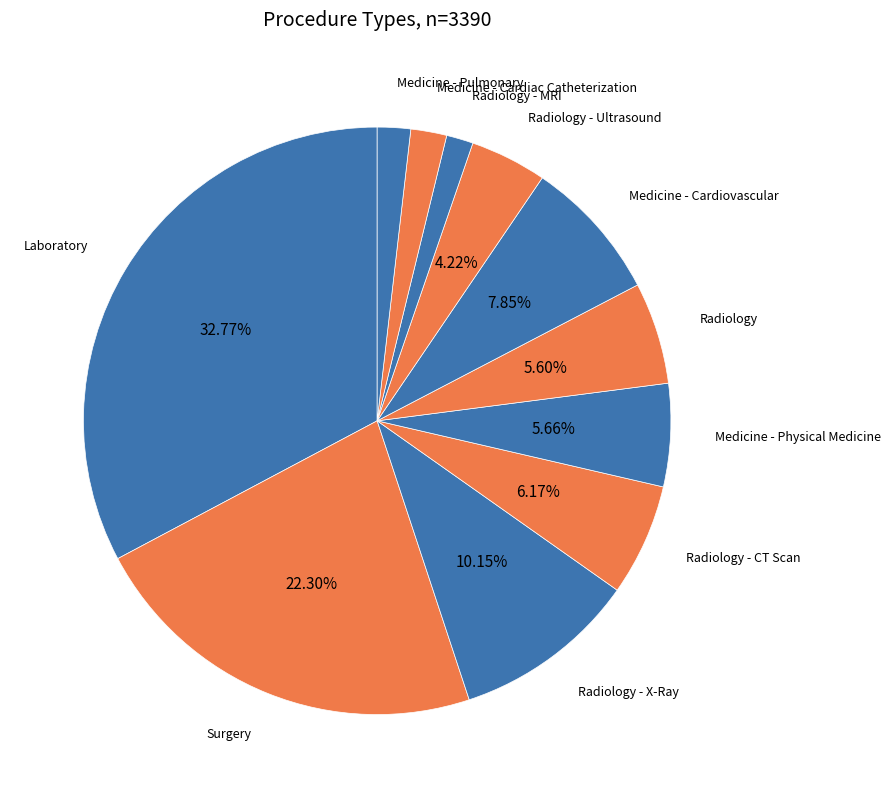

To the nearest percent, what is the average slice percentage?

9%